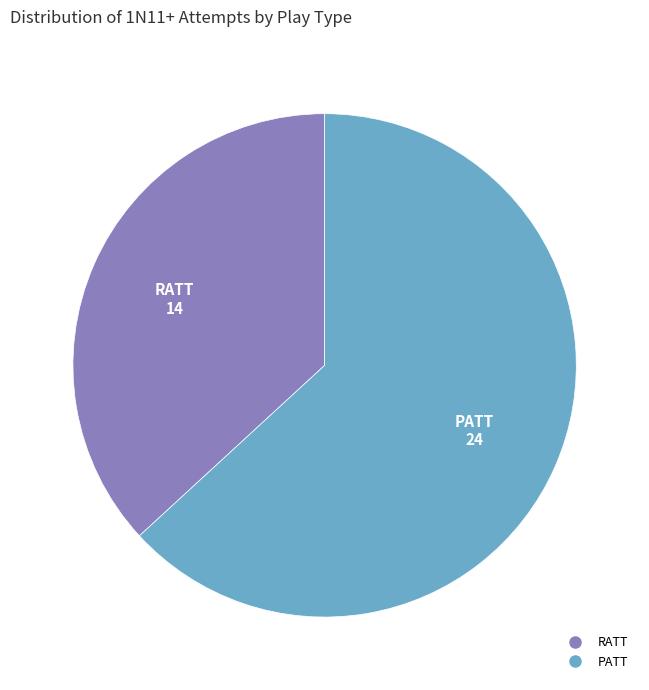

Is PATT the majority of the pie?

Yes